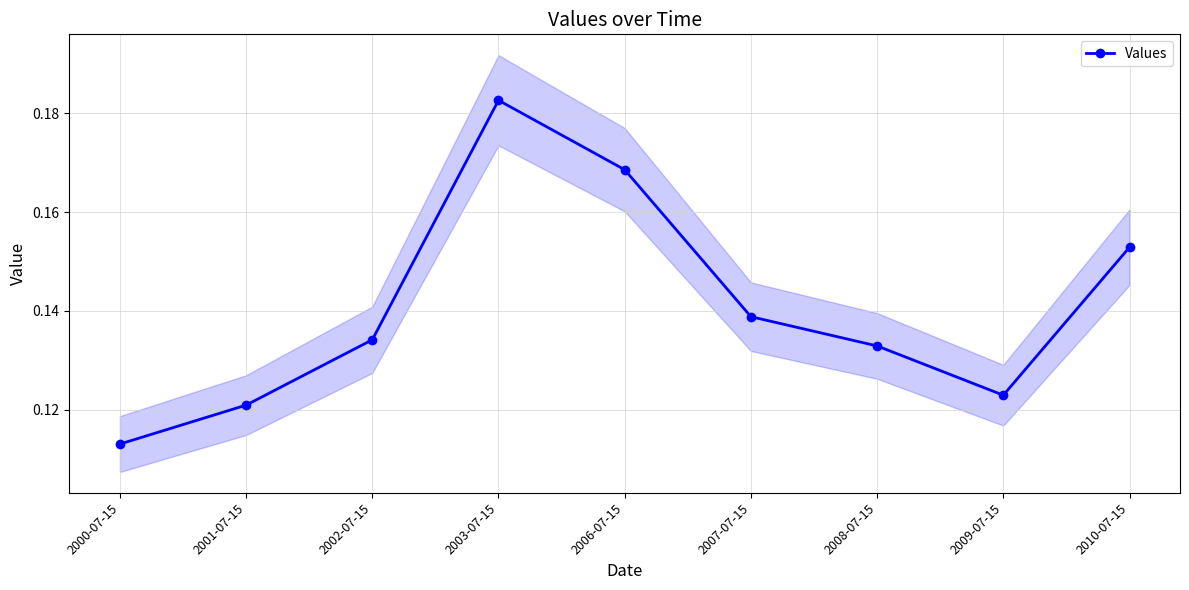

What is the difference between the second highest and minimum values?

0.1